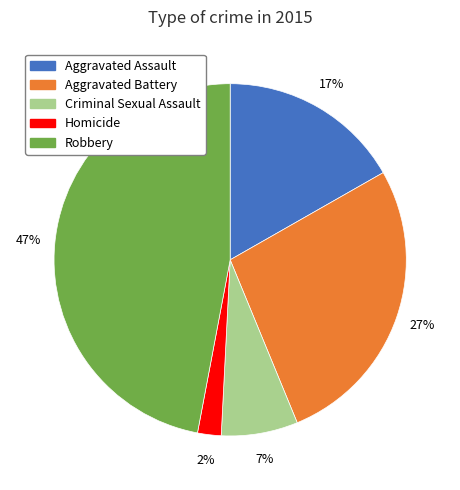

Do Homicide and Robbery together represent more than half of the pie?

No